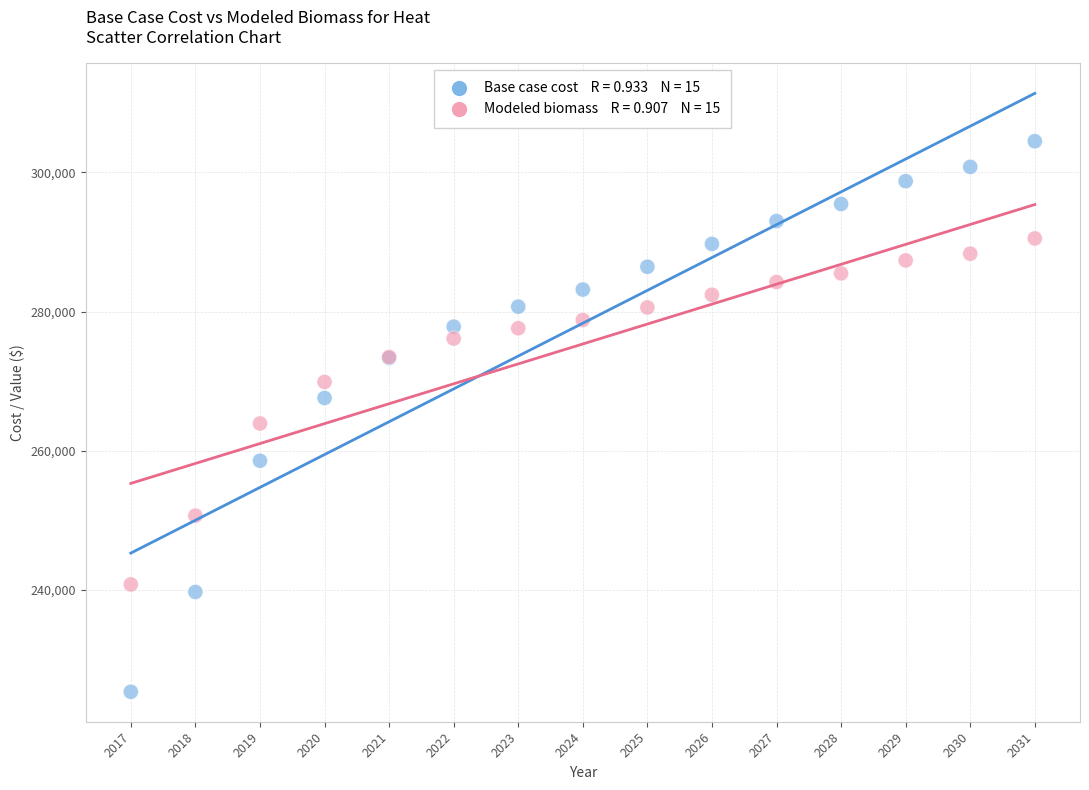

Across all series, what Y value is closest to 264900?

263895.6